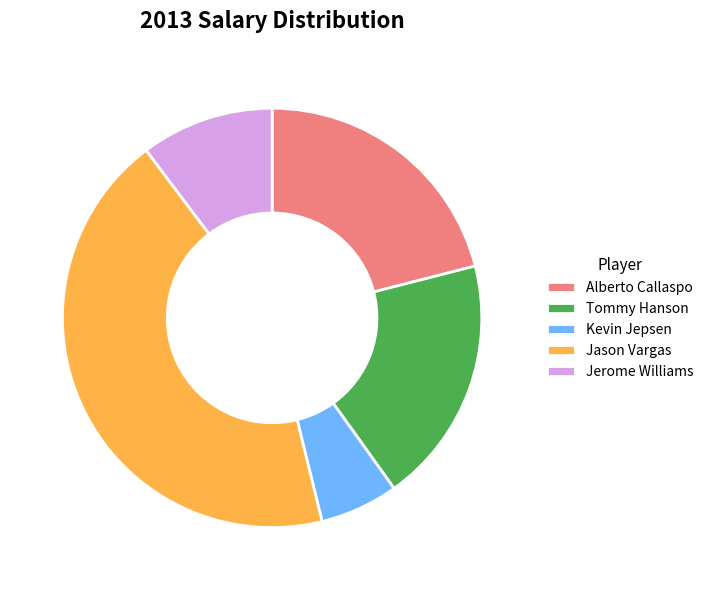

Which has a higher value, Kevin Jepsen or Jason Vargas?

Jason Vargas